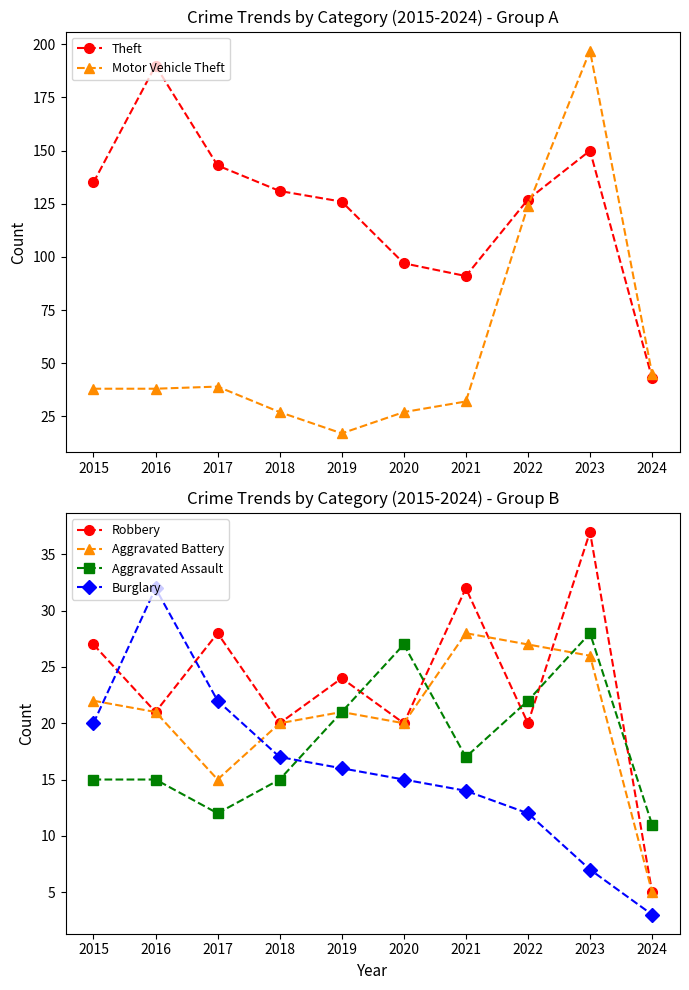

What is the approximate value of Aggravated Assault at 2024?

11